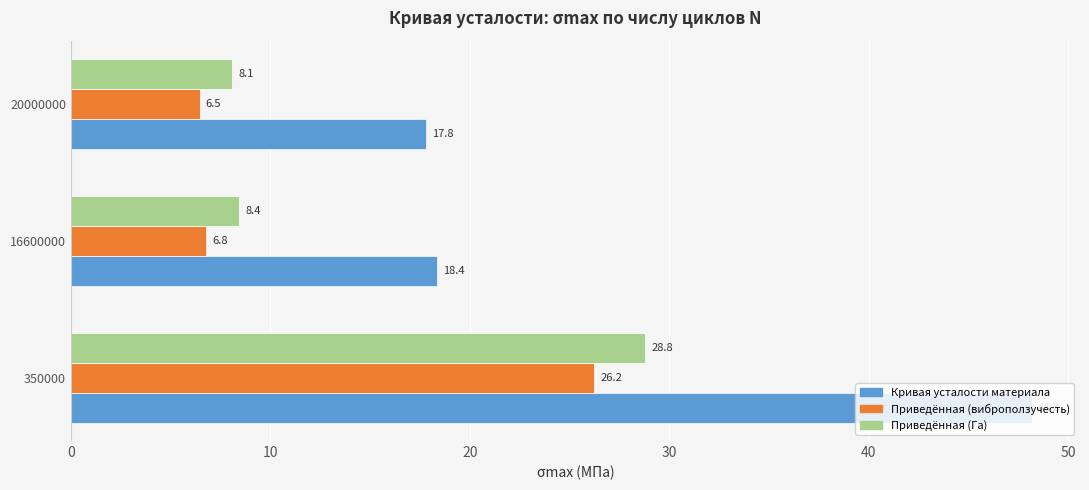

What is the spread (max minus min) of values at 16600000?

11.6